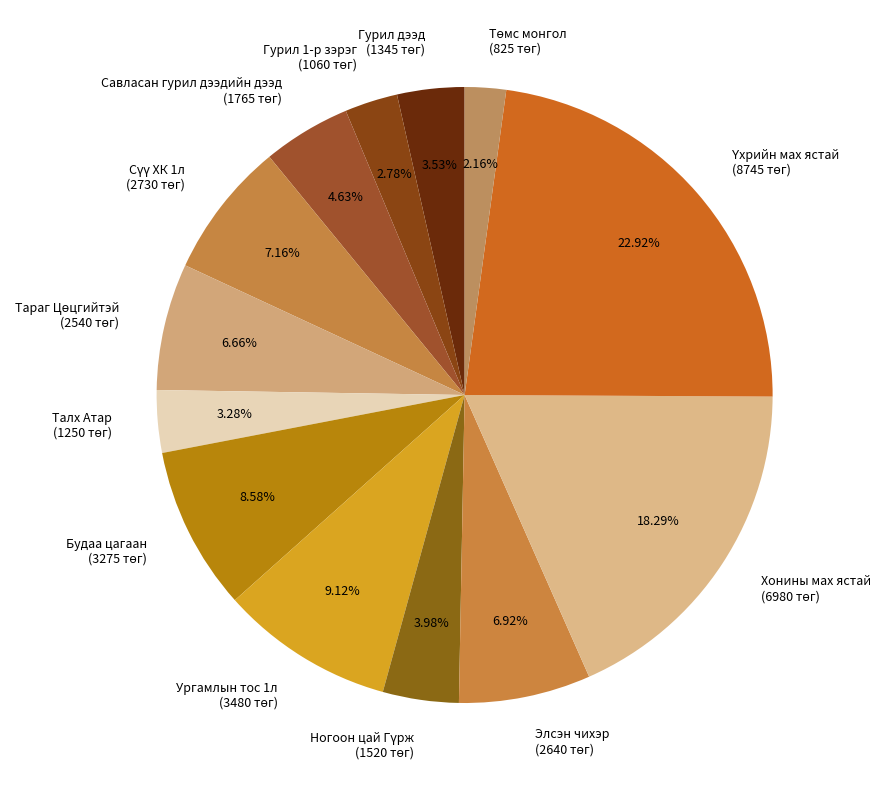

Count the number of slices in the pie.

13